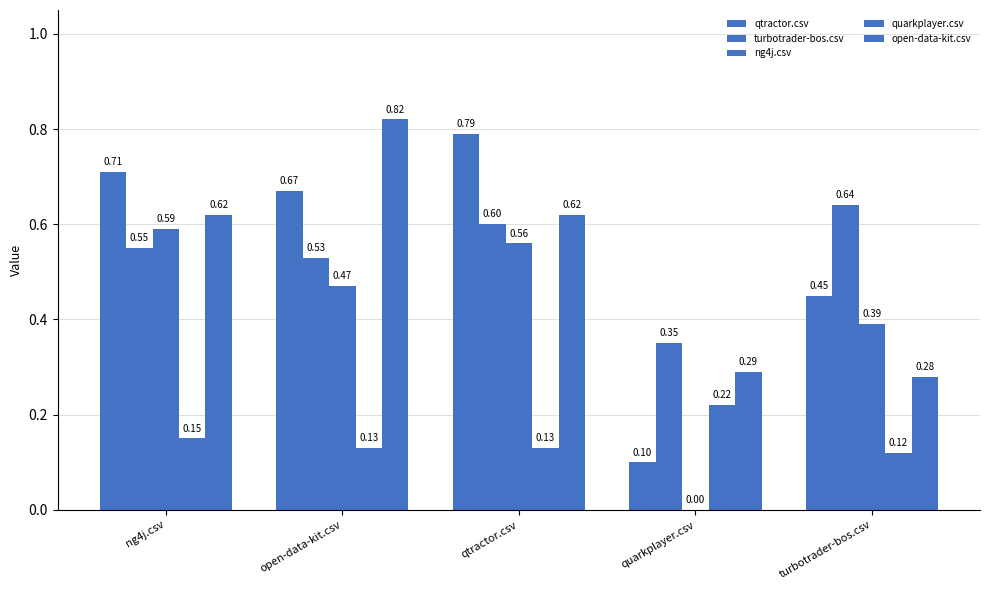

List the labels in order of quarkplayer.csv value, largest first.

quarkplayer.csv, ng4j.csv, open-data-kit.csv, qtractor.csv, turbotrader-bos.csv